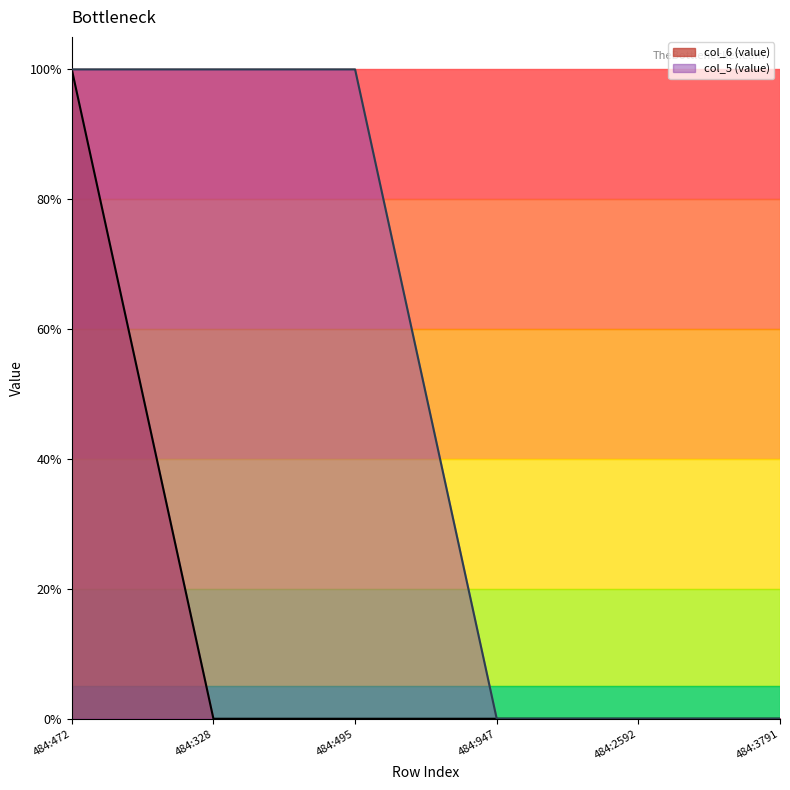

Between 484:472 and 484:947, which is larger?

484:472